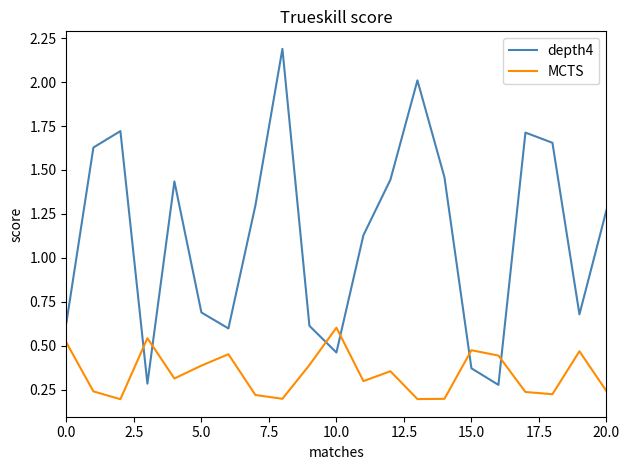

Is this an area chart (filled region under the line)?

No